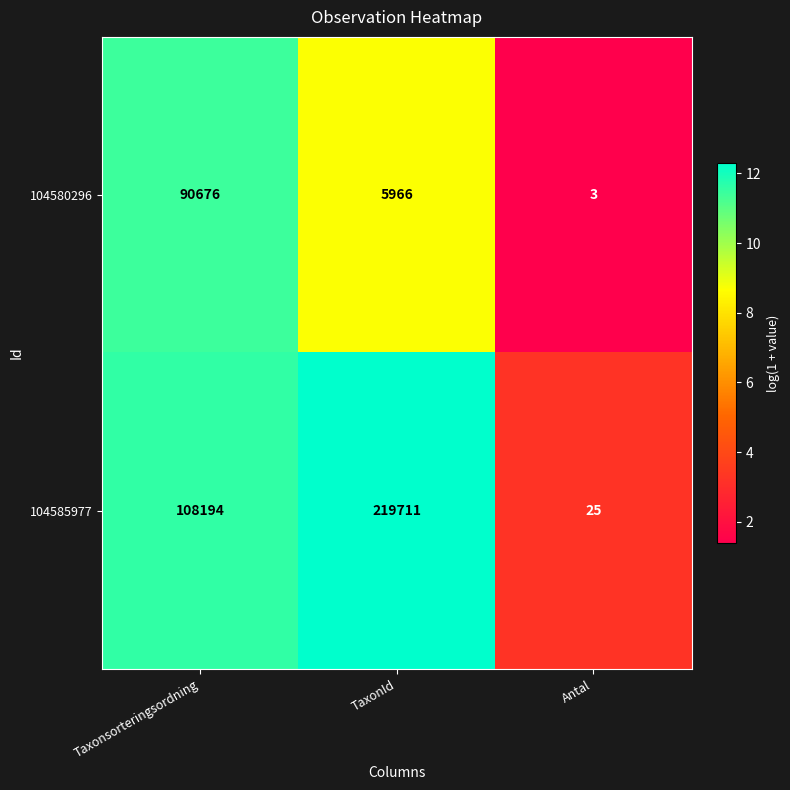

Reading left to right, list all the values displayed in this chart.

104580296: 90676	5966	3
104585977: 108194	219711	25